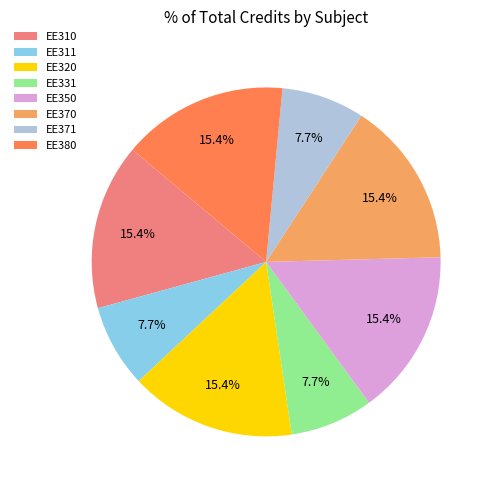

What portion of the pie excludes EE320?

84.6%